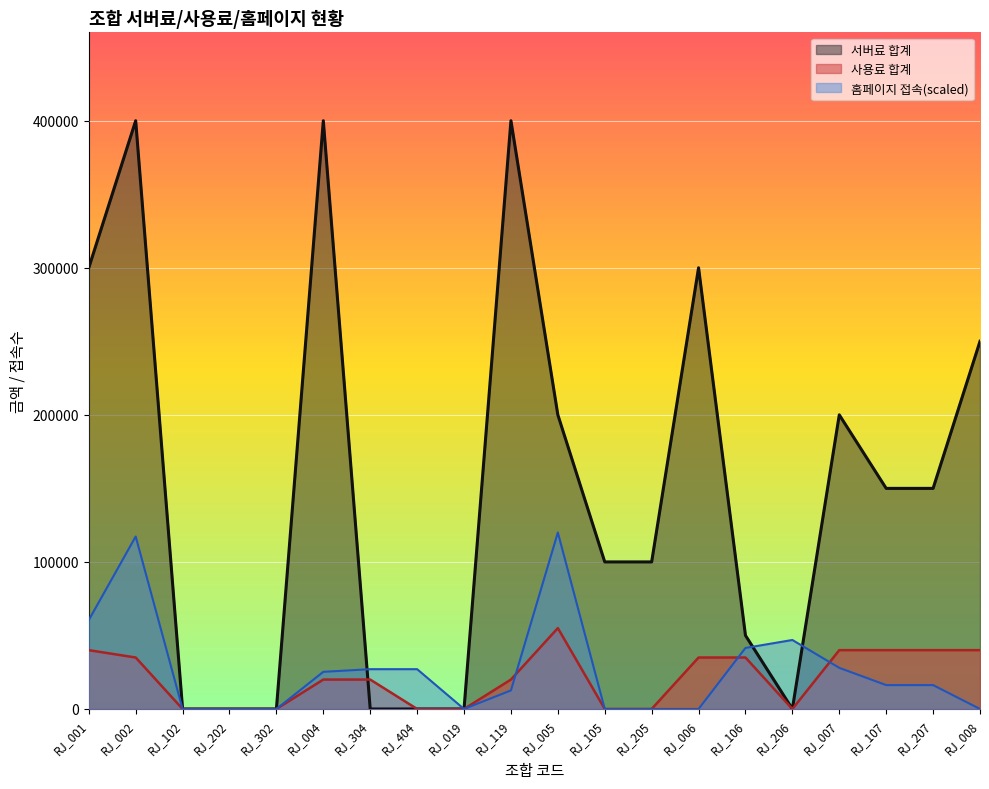

Is the value of 홈페이지 at RJ_102 greater than the value of 사용료 합계 at RJ_106?

No